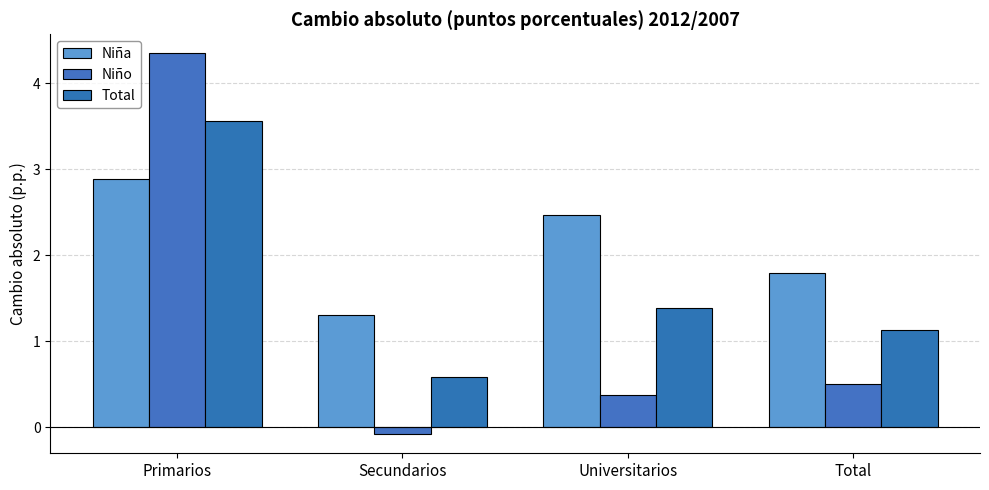

Does the chart contain any negative values?

Yes